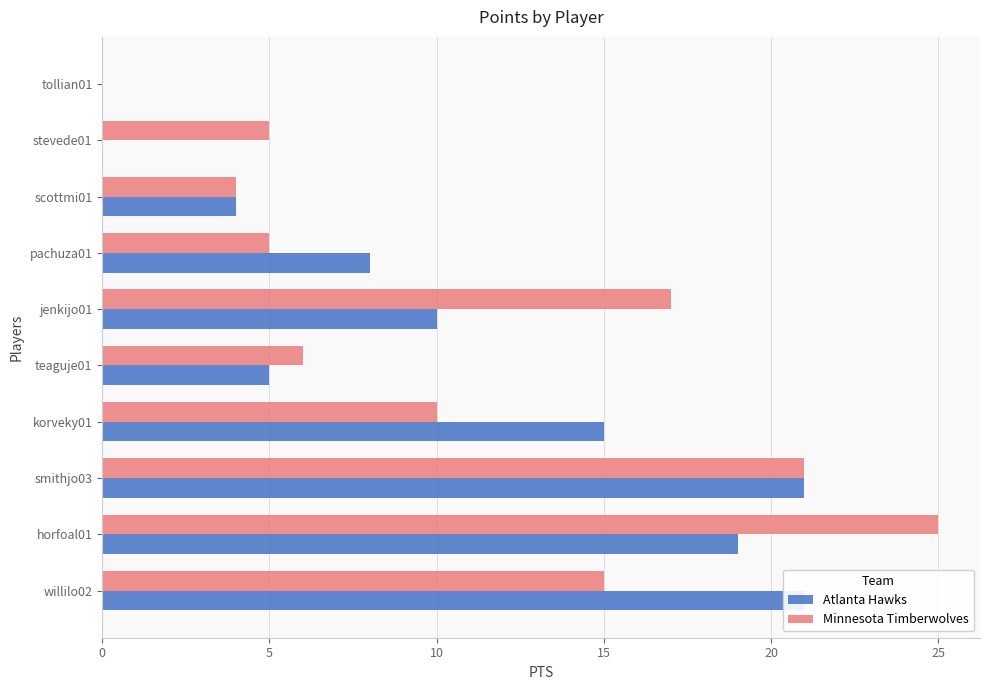

What are all the series names shown in the legend?

Atlanta Hawks, Minnesota Timberwolves